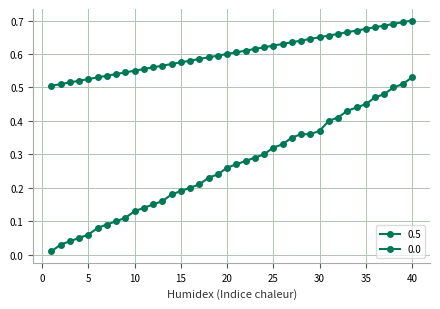

What is the value of the 0.0 point at the 14th from the left?

0.2